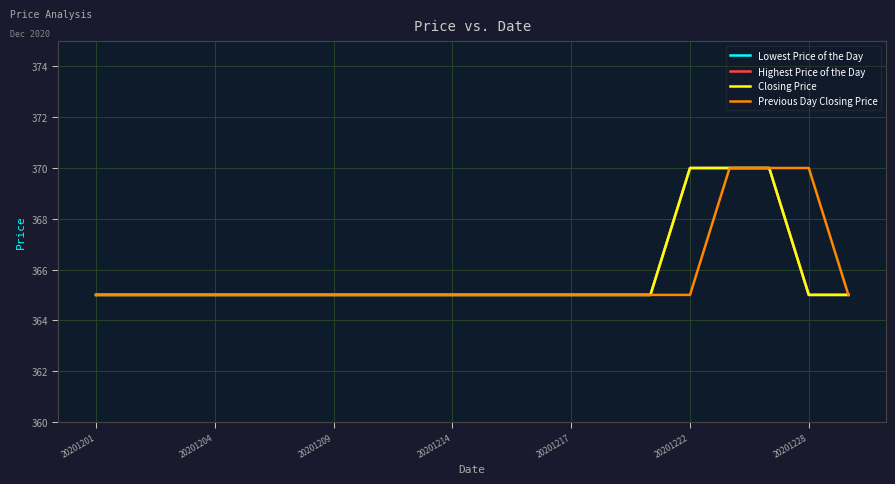

Does the chart have visible grid lines?

Yes